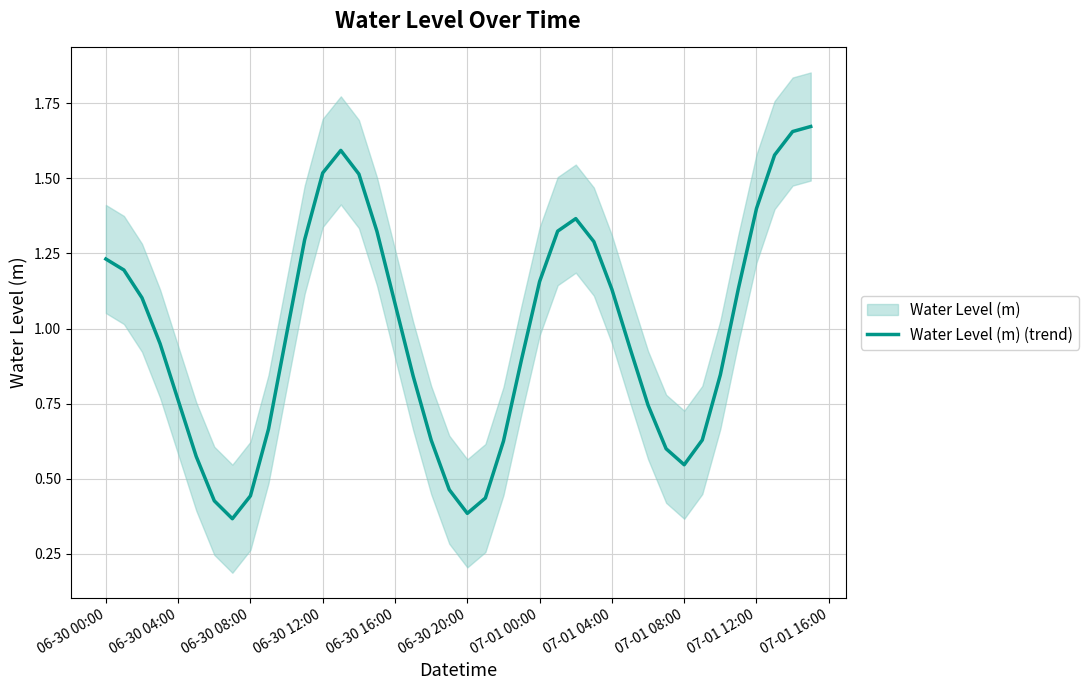

True or false: the data has more than 1 interior local peaks.

True